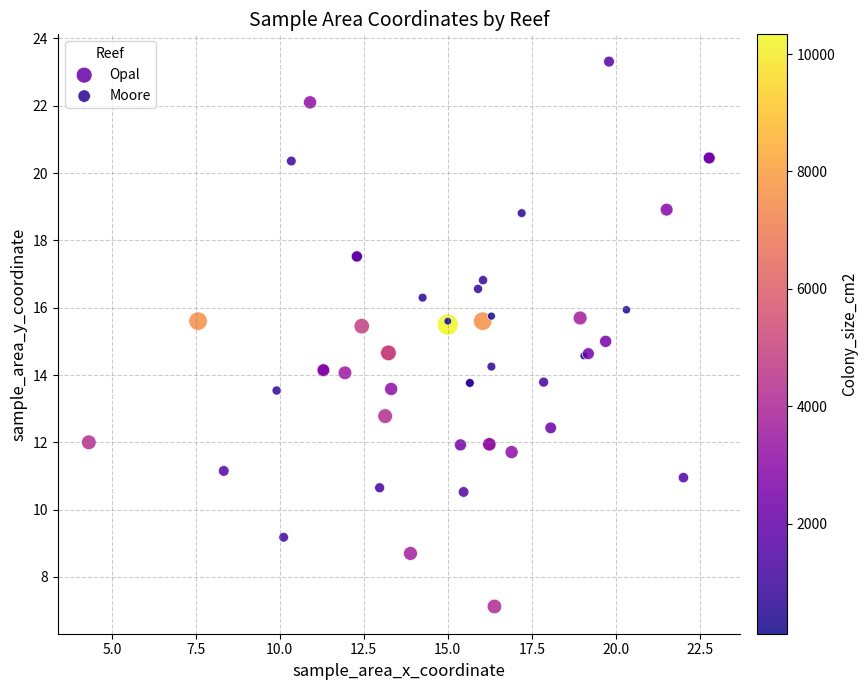

Which series reaches the maximum Y coordinate?

Opal